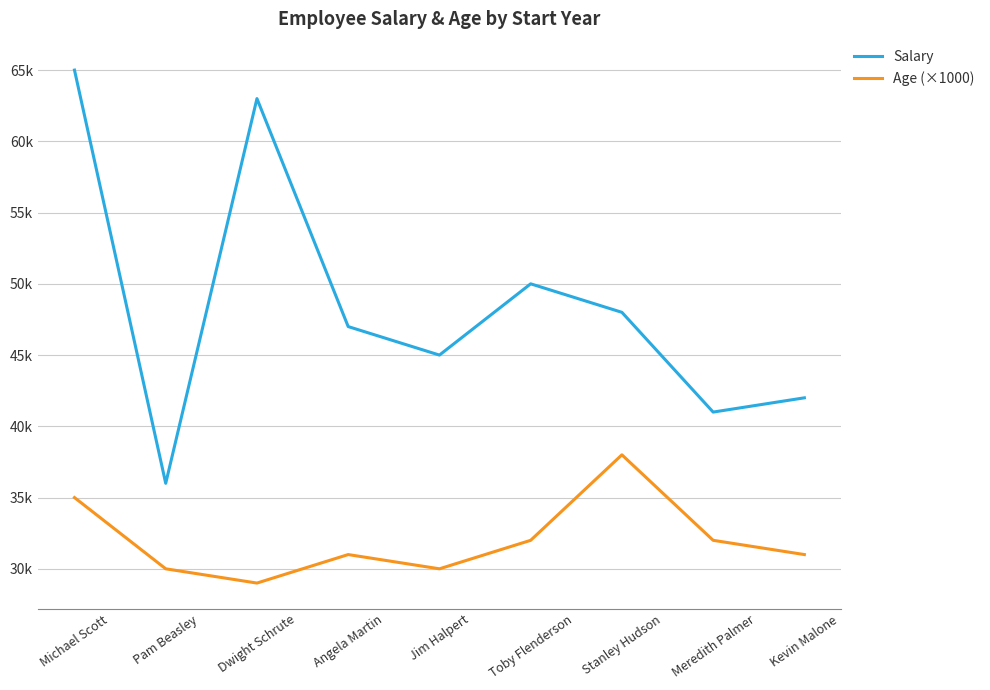

Rank the series by their maximum value, from lowest to highest.

Age (×1000), Salary